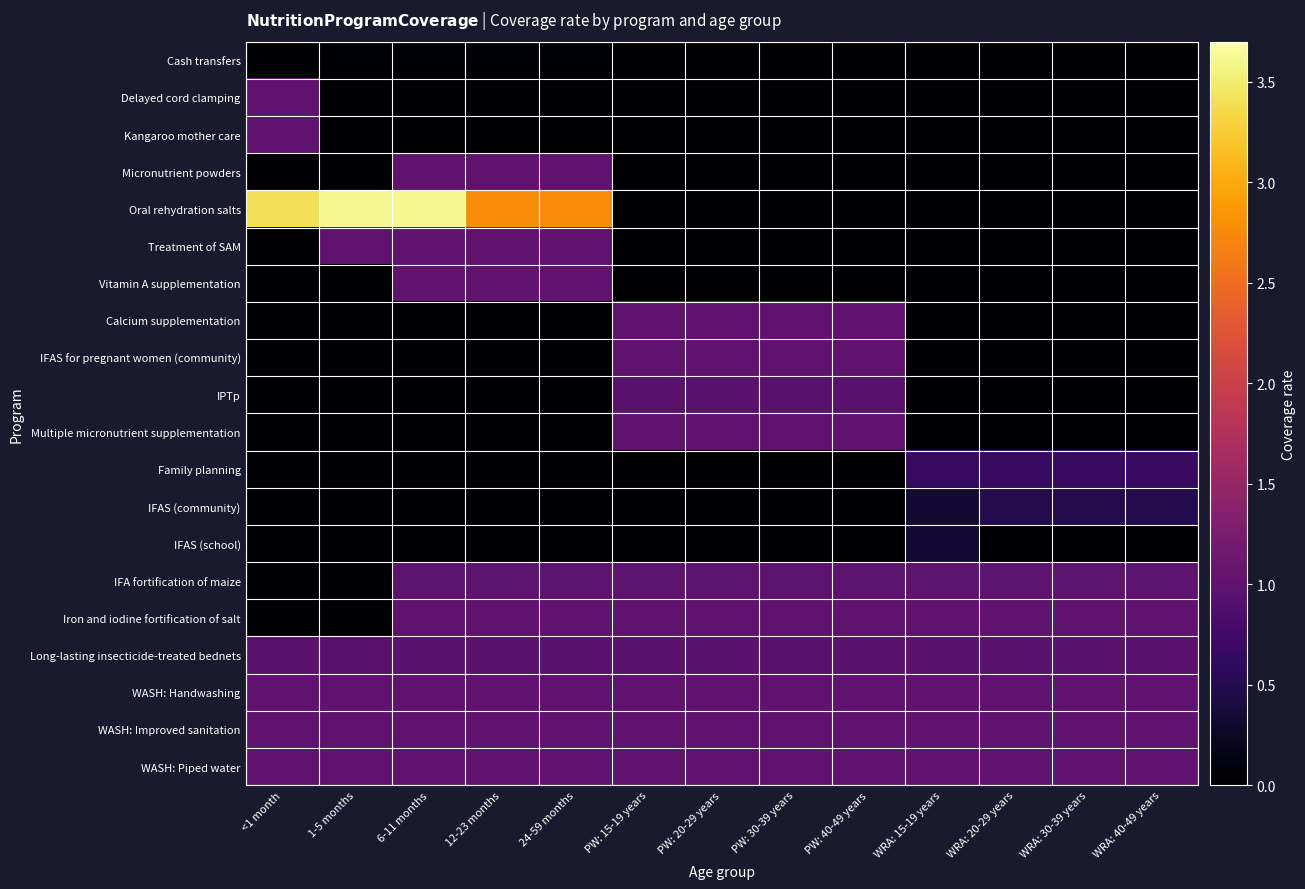

Reading right to left, what are all the values shown in this chart?

Cash transfers: WRA: 40-49 years=0.0	WRA: 30-39 years=0.0	WRA: 20-29 years=0.0	WRA: 15-19 years=0.0	PW: 40-49 years=0.0	PW: 30-39 years=0.0	PW: 20-29 years=0.0	PW: 15-19 years=0.0	24-59 months=0.0	12-23 months=0.0	6-11 months=0.0	1-5 months=0.0	<1 month=0.0
Delayed cord clamping: WRA: 40-49 years=0.0	WRA: 30-39 years=0.0	WRA: 20-29 years=0.0	WRA: 15-19 years=0.0	PW: 40-49 years=0.0	PW: 30-39 years=0.0	PW: 20-29 years=0.0	PW: 15-19 years=0.0	24-59 months=0.0	12-23 months=0.0	6-11 months=0.0	1-5 months=0.0	<1 month=1.0
Kangaroo mother care: WRA: 40-49 years=0.0	WRA: 30-39 years=0.0	WRA: 20-29 years=0.0	WRA: 15-19 years=0.0	PW: 40-49 years=0.0	PW: 30-39 years=0.0	PW: 20-29 years=0.0	PW: 15-19 years=0.0	24-59 months=0.0	12-23 months=0.0	6-11 months=0.0	1-5 months=0.0	<1 month=1.0
Micronutrient powders: WRA: 40-49 years=0.0	WRA: 30-39 years=0.0	WRA: 20-29 years=0.0	WRA: 15-19 years=0.0	PW: 40-49 years=0.0	PW: 30-39 years=0.0	PW: 20-29 years=0.0	PW: 15-19 years=0.0	24-59 months=1.0	12-23 months=1.0	6-11 months=1.0	1-5 months=0.0	<1 month=0.0
Oral rehydration salts: WRA: 40-49 years=0.0	WRA: 30-39 years=0.0	WRA: 20-29 years=0.0	WRA: 15-19 years=0.0	PW: 40-49 years=0.0	PW: 30-39 years=0.0	PW: 20-29 years=0.0	PW: 15-19 years=0.0	24-59 months=2.8	12-23 months=2.8	6-11 months=3.6	1-5 months=3.6	<1 month=3.4
Treatment of SAM: WRA: 40-49 years=0.0	WRA: 30-39 years=0.0	WRA: 20-29 years=0.0	WRA: 15-19 years=0.0	PW: 40-49 years=0.0	PW: 30-39 years=0.0	PW: 20-29 years=0.0	PW: 15-19 years=0.0	24-59 months=1.0	12-23 months=1.0	6-11 months=1.0	1-5 months=1.0	<1 month=0.0
Vitamin A supplementation: WRA: 40-49 years=0.0	WRA: 30-39 years=0.0	WRA: 20-29 years=0.0	WRA: 15-19 years=0.0	PW: 40-49 years=0.0	PW: 30-39 years=0.0	PW: 20-29 years=0.0	PW: 15-19 years=0.0	24-59 months=1.0	12-23 months=1.0	6-11 months=1.0	1-5 months=0.0	<1 month=0.0
Calcium supplementation: WRA: 40-49 years=0.0	WRA: 30-39 years=0.0	WRA: 20-29 years=0.0	WRA: 15-19 years=0.0	PW: 40-49 years=1.0	PW: 30-39 years=1.0	PW: 20-29 years=1.0	PW: 15-19 years=1.0	24-59 months=0.0	12-23 months=0.0	6-11 months=0.0	1-5 months=0.0	<1 month=0.0
IFAS for pregnant women (community): WRA: 40-49 years=0.0	WRA: 30-39 years=0.0	WRA: 20-29 years=0.0	WRA: 15-19 years=0.0	PW: 40-49 years=1.0	PW: 30-39 years=1.0	PW: 20-29 years=1.0	PW: 15-19 years=1.0	24-59 months=0.0	12-23 months=0.0	6-11 months=0.0	1-5 months=0.0	<1 month=0.0
IPTp: WRA: 40-49 years=0.0	WRA: 30-39 years=0.0	WRA: 20-29 years=0.0	WRA: 15-19 years=0.0	PW: 40-49 years=1.0	PW: 30-39 years=1.0	PW: 20-29 years=1.0	PW: 15-19 years=1.0	24-59 months=0.0	12-23 months=0.0	6-11 months=0.0	1-5 months=0.0	<1 month=0.0
Multiple micronutrient supplementation: WRA: 40-49 years=0.0	WRA: 30-39 years=0.0	WRA: 20-29 years=0.0	WRA: 15-19 years=0.0	PW: 40-49 years=1.0	PW: 30-39 years=1.0	PW: 20-29 years=1.0	PW: 15-19 years=1.0	24-59 months=0.0	12-23 months=0.0	6-11 months=0.0	1-5 months=0.0	<1 month=0.0
Family planning: WRA: 40-49 years=0.7	WRA: 30-39 years=0.7	WRA: 20-29 years=0.7	WRA: 15-19 years=0.7	PW: 40-49 years=0.0	PW: 30-39 years=0.0	PW: 20-29 years=0.0	PW: 15-19 years=0.0	24-59 months=0.0	12-23 months=0.0	6-11 months=0.0	1-5 months=0.0	<1 month=0.0
IFAS (community): WRA: 40-49 years=0.5	WRA: 30-39 years=0.5	WRA: 20-29 years=0.5	WRA: 15-19 years=0.3	PW: 40-49 years=0.0	PW: 30-39 years=0.0	PW: 20-29 years=0.0	PW: 15-19 years=0.0	24-59 months=0.0	12-23 months=0.0	6-11 months=0.0	1-5 months=0.0	<1 month=0.0
IFAS (school): WRA: 40-49 years=0.0	WRA: 30-39 years=0.0	WRA: 20-29 years=0.0	WRA: 15-19 years=0.3	PW: 40-49 years=0.0	PW: 30-39 years=0.0	PW: 20-29 years=0.0	PW: 15-19 years=0.0	24-59 months=0.0	12-23 months=0.0	6-11 months=0.0	1-5 months=0.0	<1 month=0.0
IFA fortification of maize: WRA: 40-49 years=1.0	WRA: 30-39 years=1.0	WRA: 20-29 years=1.0	WRA: 15-19 years=1.0	PW: 40-49 years=1.0	PW: 30-39 years=1.0	PW: 20-29 years=1.0	PW: 15-19 years=1.0	24-59 months=1.0	12-23 months=1.0	6-11 months=1.0	1-5 months=0.0	<1 month=0.0
Iron and iodine fortification of salt: WRA: 40-49 years=1.0	WRA: 30-39 years=1.0	WRA: 20-29 years=1.0	WRA: 15-19 years=1.0	PW: 40-49 years=1.0	PW: 30-39 years=1.0	PW: 20-29 years=1.0	PW: 15-19 years=1.0	24-59 months=1.0	12-23 months=1.0	6-11 months=1.0	1-5 months=0.0	<1 month=0.0
Long-lasting insecticide-treated bednets: WRA: 40-49 years=1.0	WRA: 30-39 years=1.0	WRA: 20-29 years=1.0	WRA: 15-19 years=1.0	PW: 40-49 years=1.0	PW: 30-39 years=1.0	PW: 20-29 years=1.0	PW: 15-19 years=1.0	24-59 months=1.0	12-23 months=1.0	6-11 months=1.0	1-5 months=1.0	<1 month=1.0
WASH: Handwashing: WRA: 40-49 years=1.0	WRA: 30-39 years=1.0	WRA: 20-29 years=1.0	WRA: 15-19 years=1.0	PW: 40-49 years=1.0	PW: 30-39 years=1.0	PW: 20-29 years=1.0	PW: 15-19 years=1.0	24-59 months=1.0	12-23 months=1.0	6-11 months=1.0	1-5 months=1.0	<1 month=1.0
WASH: Improved sanitation: WRA: 40-49 years=1.0	WRA: 30-39 years=1.0	WRA: 20-29 years=1.0	WRA: 15-19 years=1.0	PW: 40-49 years=1.0	PW: 30-39 years=1.0	PW: 20-29 years=1.0	PW: 15-19 years=1.0	24-59 months=1.0	12-23 months=1.0	6-11 months=1.0	1-5 months=1.0	<1 month=1.0
WASH: Piped water: WRA: 40-49 years=1.0	WRA: 30-39 years=1.0	WRA: 20-29 years=1.0	WRA: 15-19 years=1.0	PW: 40-49 years=1.0	PW: 30-39 years=1.0	PW: 20-29 years=1.0	PW: 15-19 years=1.0	24-59 months=1.0	12-23 months=1.0	6-11 months=1.0	1-5 months=1.0	<1 month=1.0